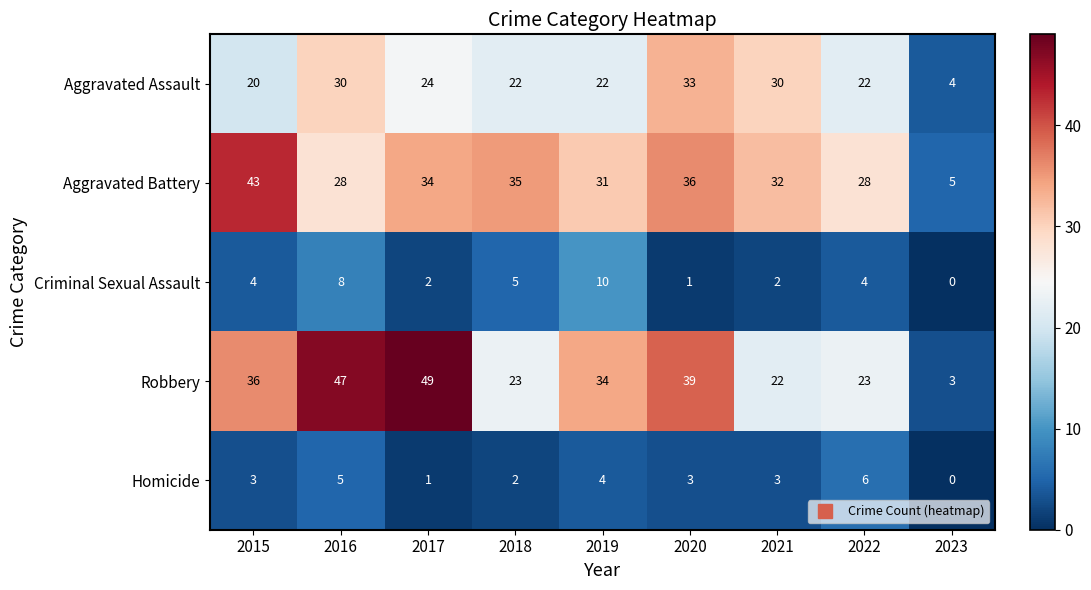

Rank the series at 2016 from lowest to highest value.

Homicide, Criminal Sexual Assault, Aggravated Battery, Aggravated Assault, Robbery